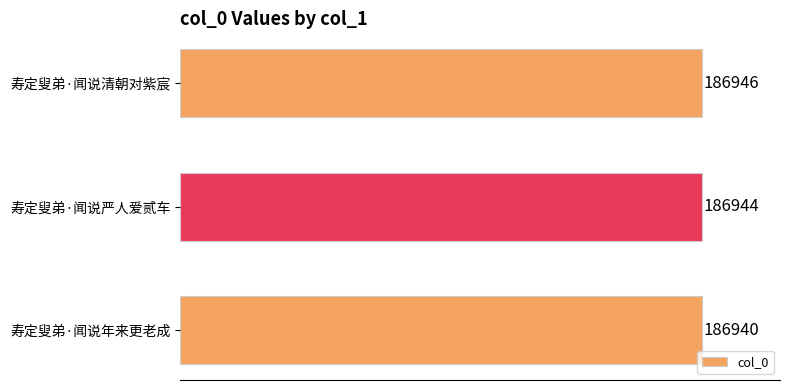

What is the difference between the maximum and minimum values?

6